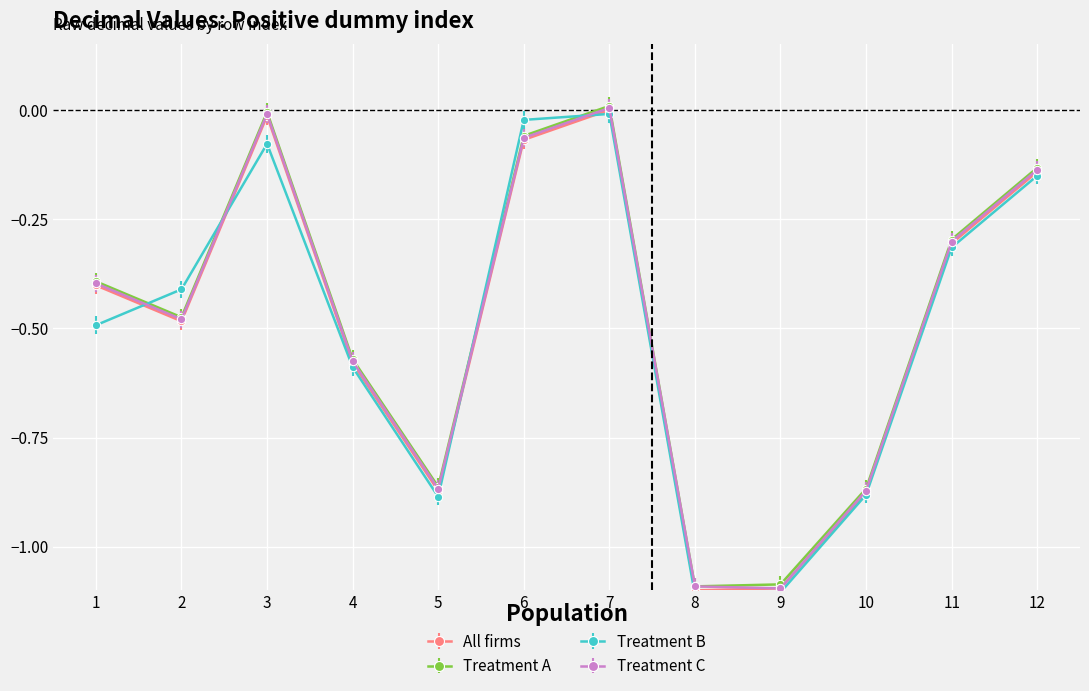

Which label corresponds to the largest value in the chart?

7